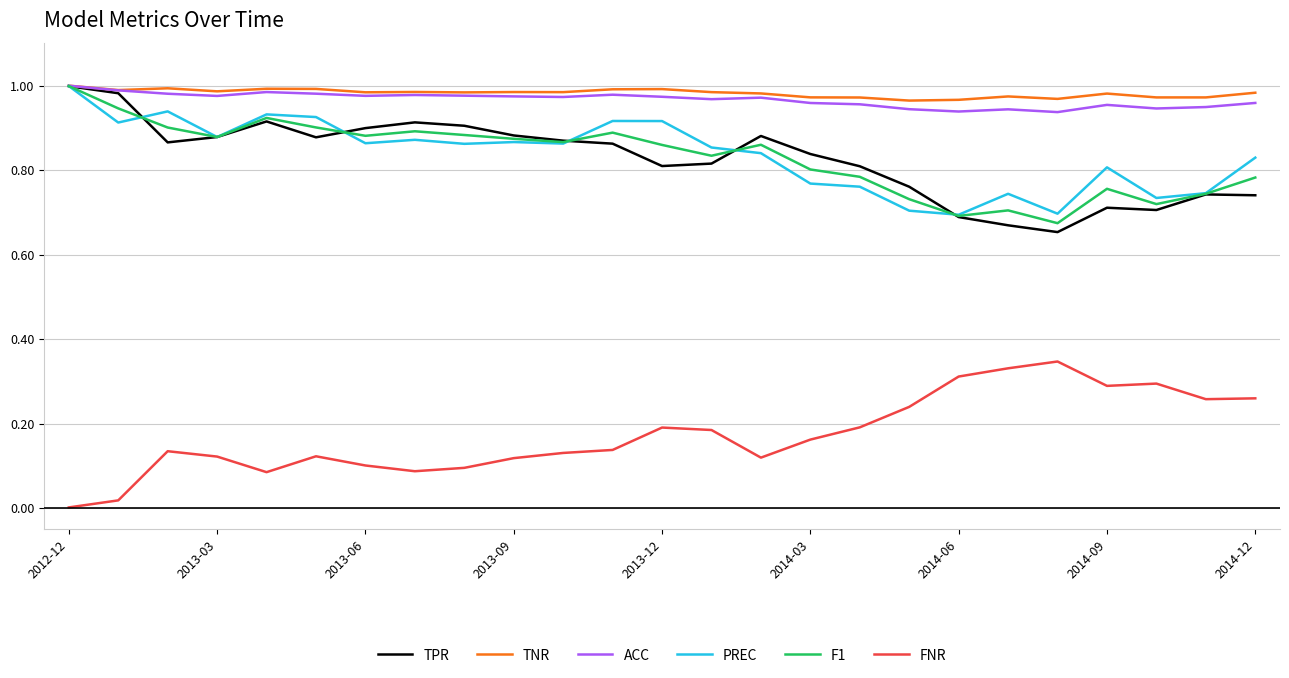

True or false: FNR and PREC intersect in this chart.

False